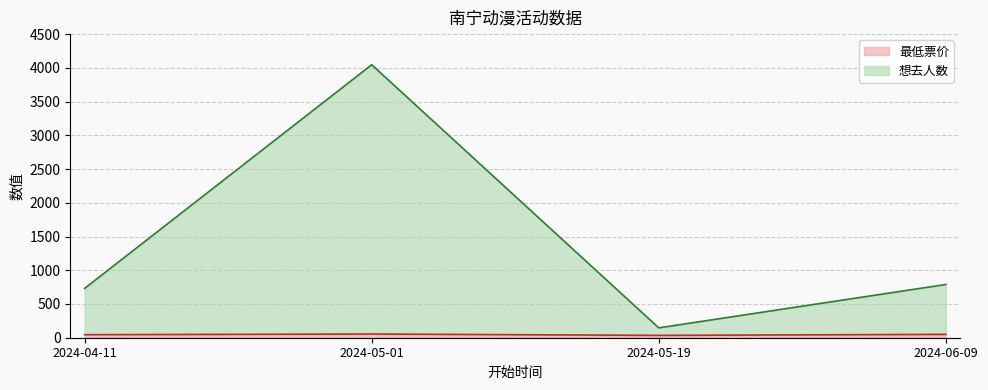

True or false: 想去人数 and 最低票价 intersect in this chart.

False